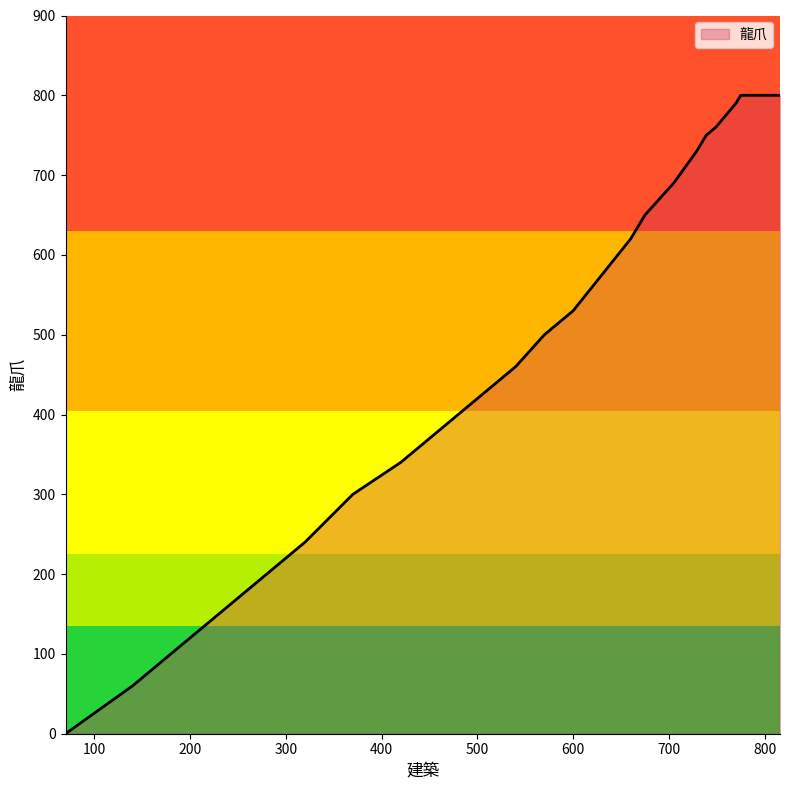

What is the difference between the values at 763 and 717?

70